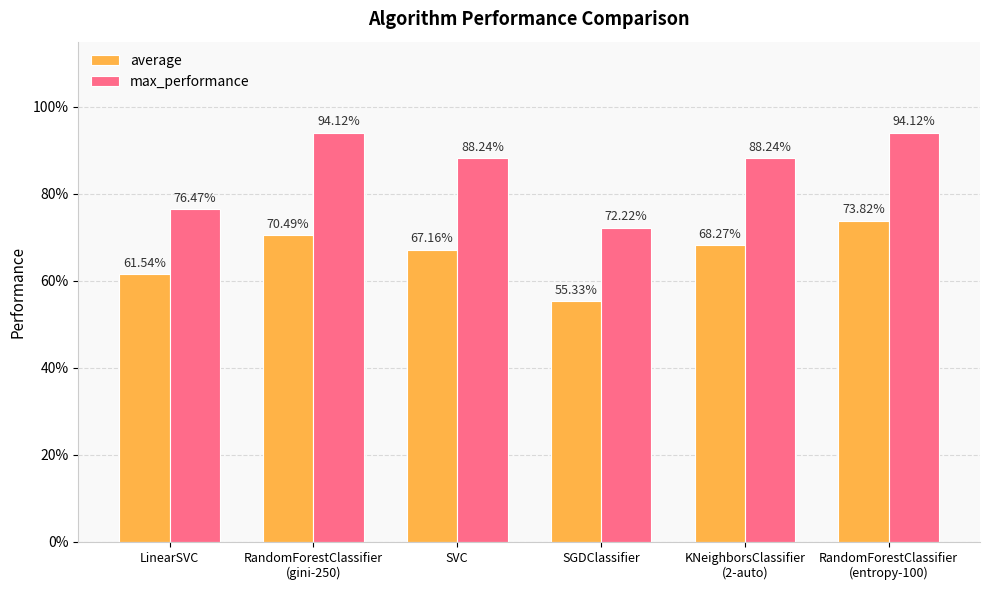

What is the total value across all series at RandomForestClassifier
(entropy-100)?

1.7